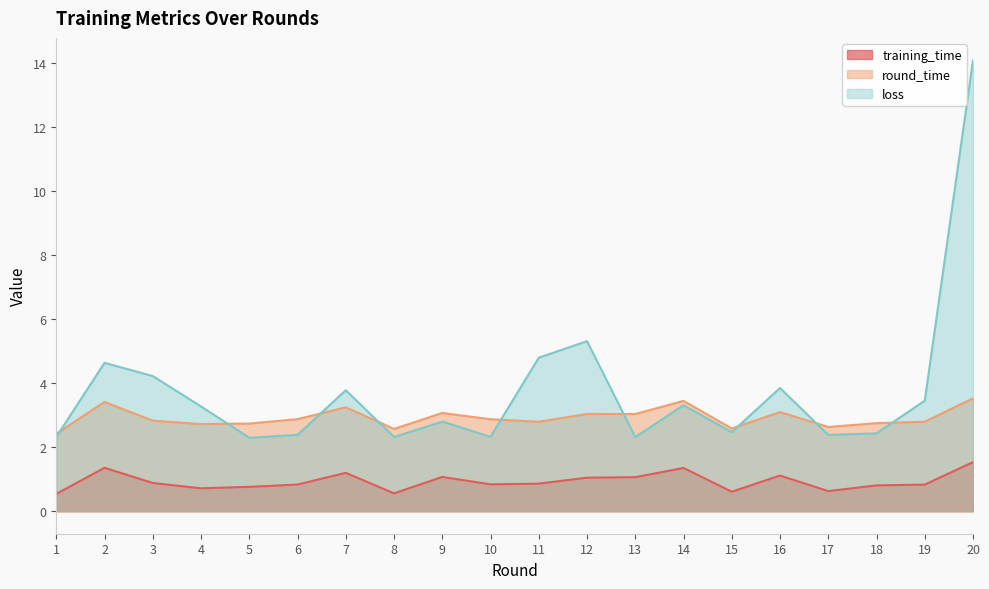

True or false: round_time and training_time intersect in this chart.

False